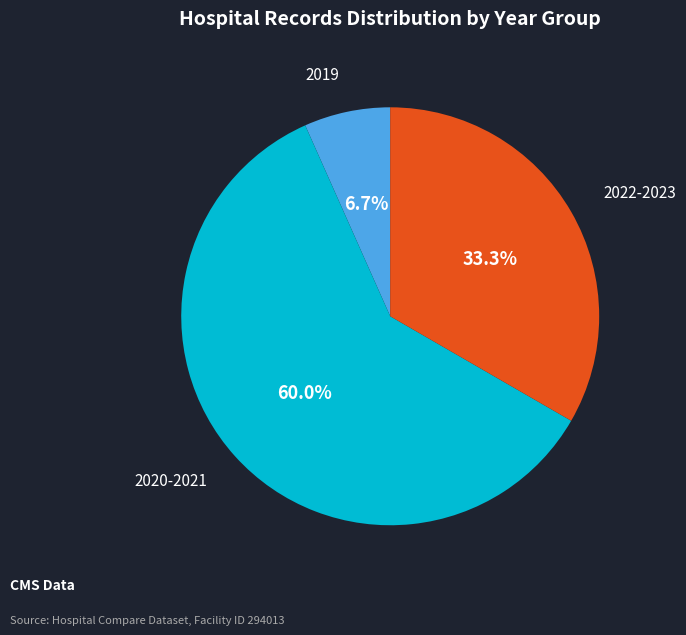

Is the sum of 2022-2023 and 2019 greater than half?

No